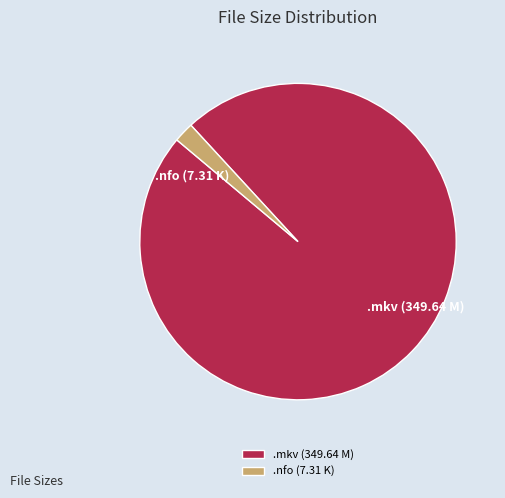

Does any single category account for the majority?

Yes